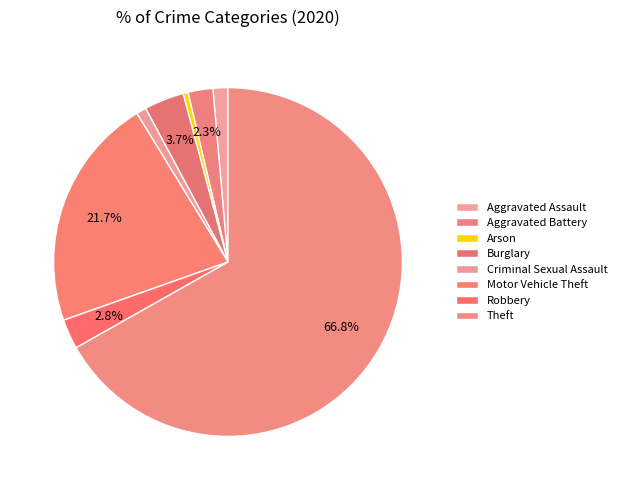

The Criminal Sexual Assault slice represents 9% of the pie. True or false?

False